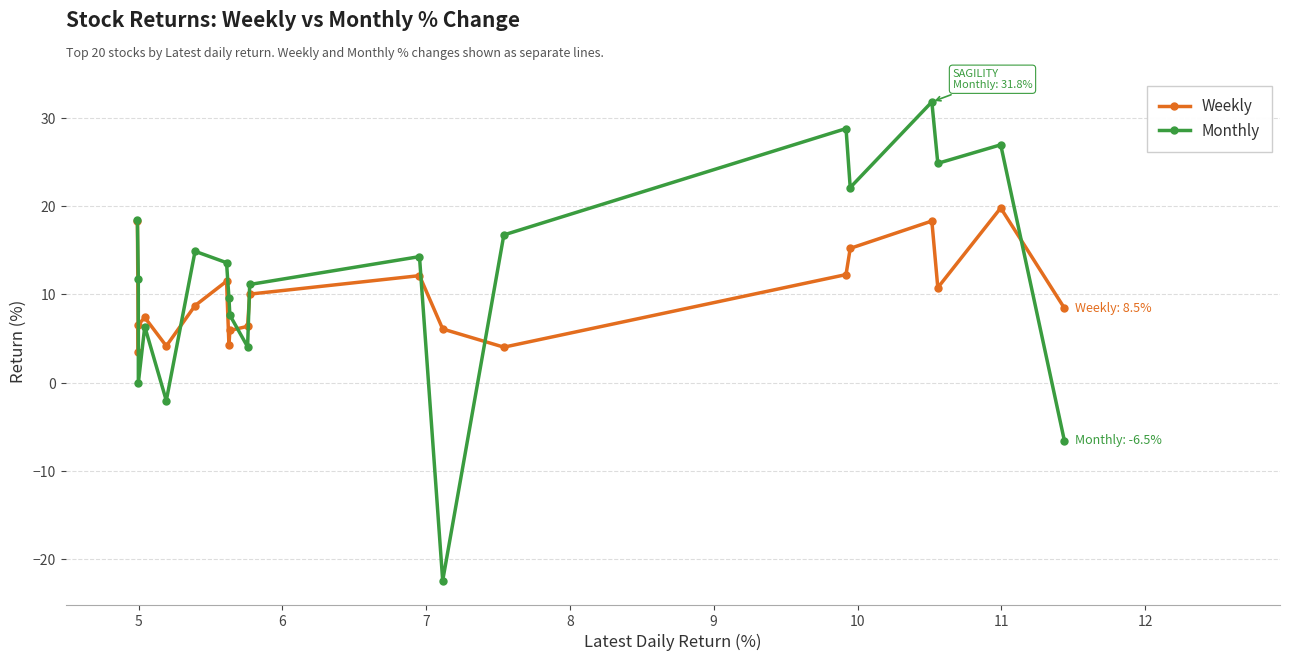

List the series in order of their peak value, highest first.

Monthly, Weekly